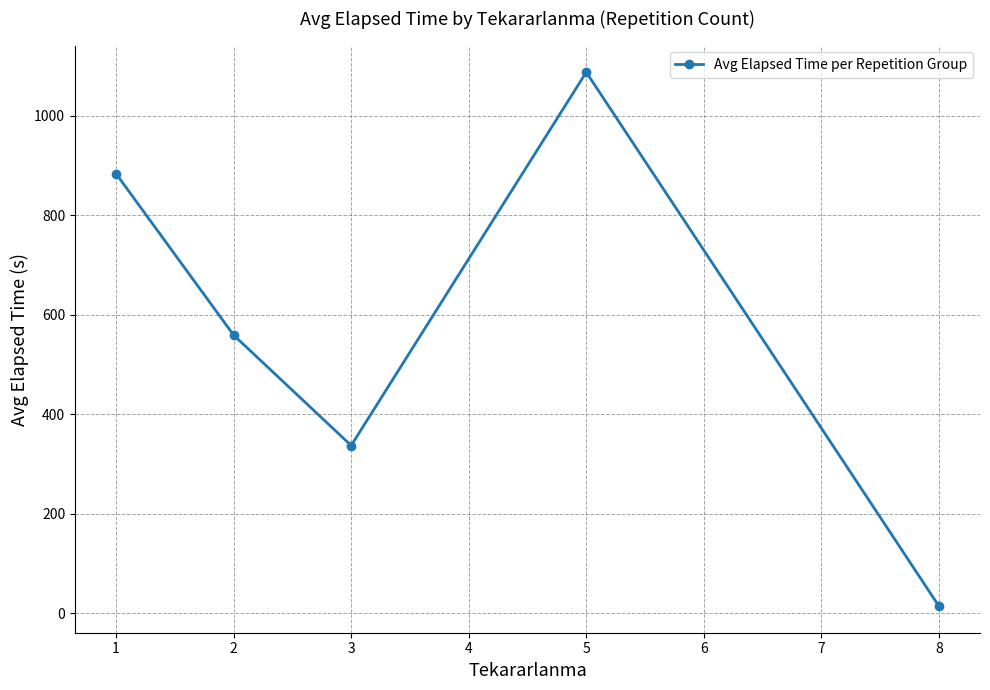

What is the value of the 1st point from the left?

883.4